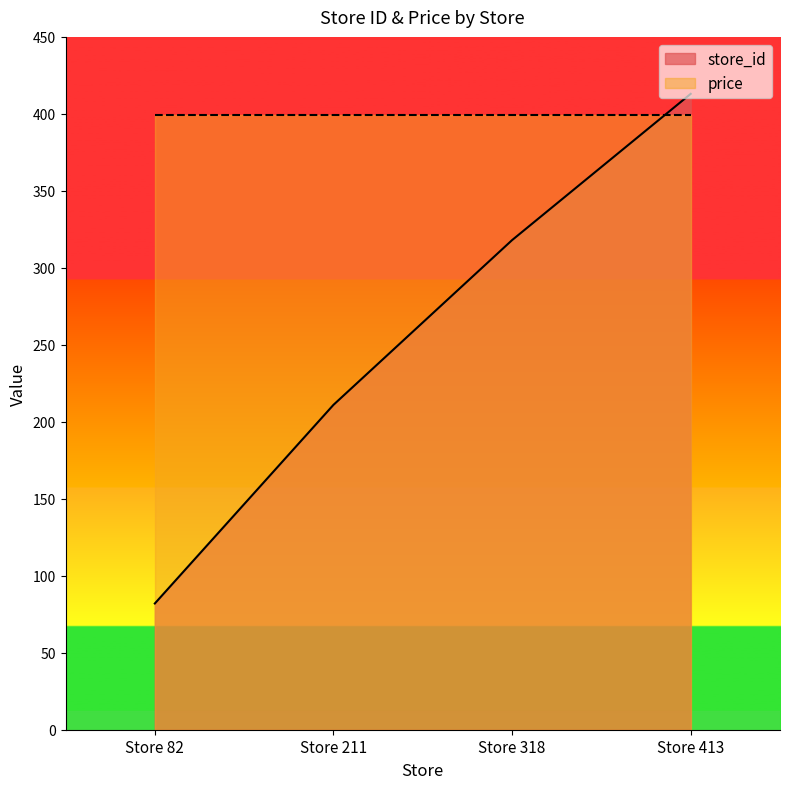

What is the sum of the values at Store 318 and Store 82?

400